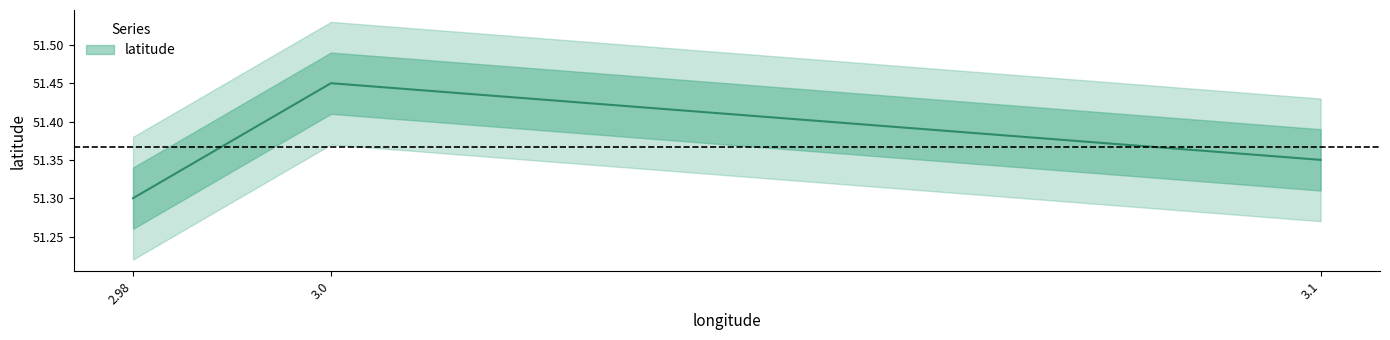

At which label is the value closest to 51?

2.98